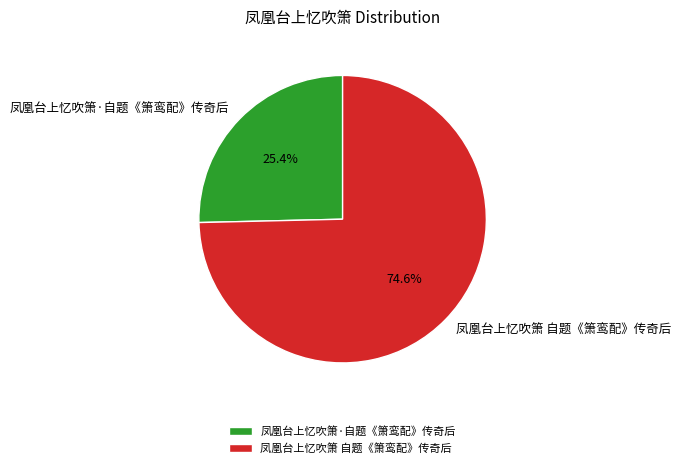

How many segments does this pie chart have?

2